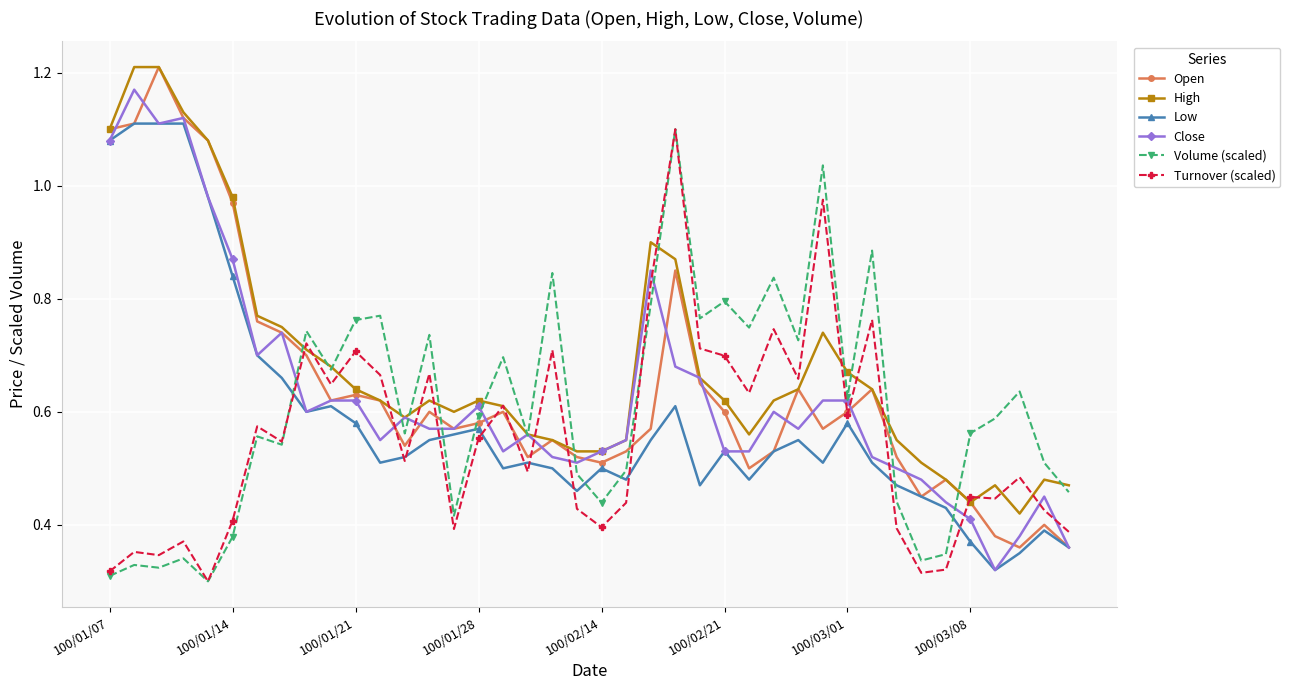

How many lines are shown in the chart?

6